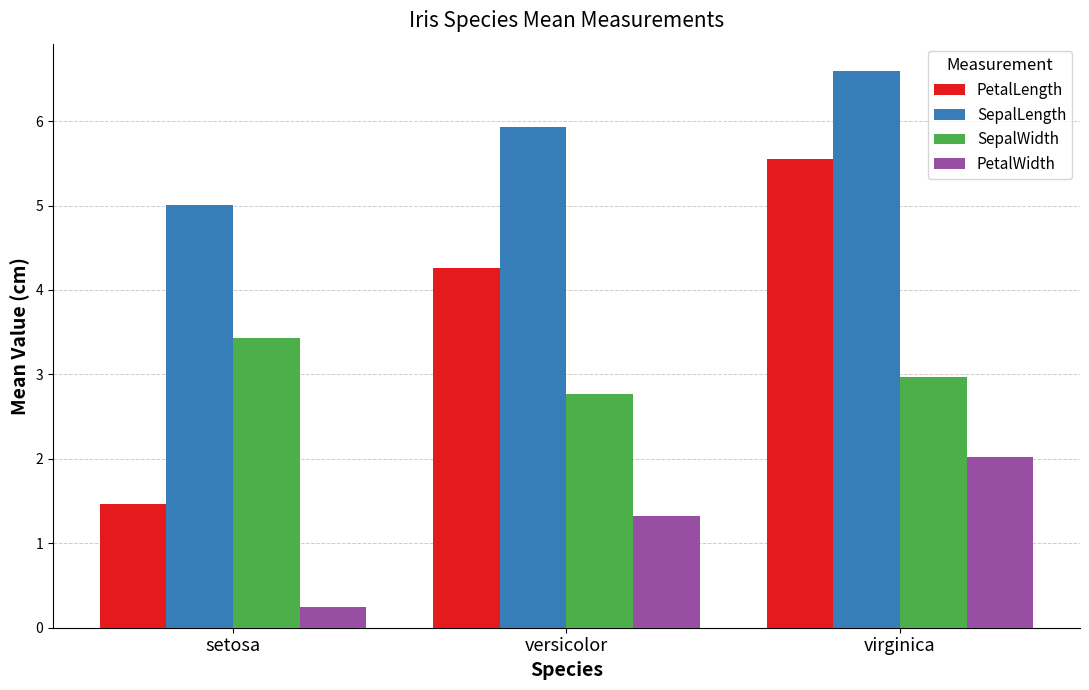

What is the value of the SepalLength bar at the 3rd from the left?

6.6